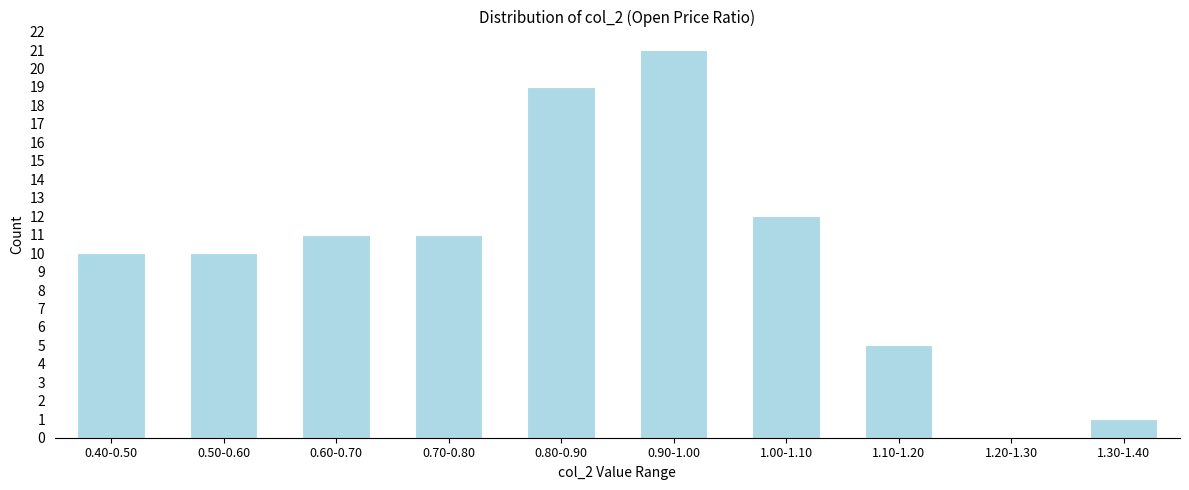

Reading left to right, transcribe all the data shown in this chart.

0.40-0.50=10	0.50-0.60=10	0.60-0.70=11	0.70-0.80=11	0.80-0.90=19	0.90-1.00=21	1.00-1.10=12	1.10-1.20=5	1.20-1.30=0	1.30-1.40=1